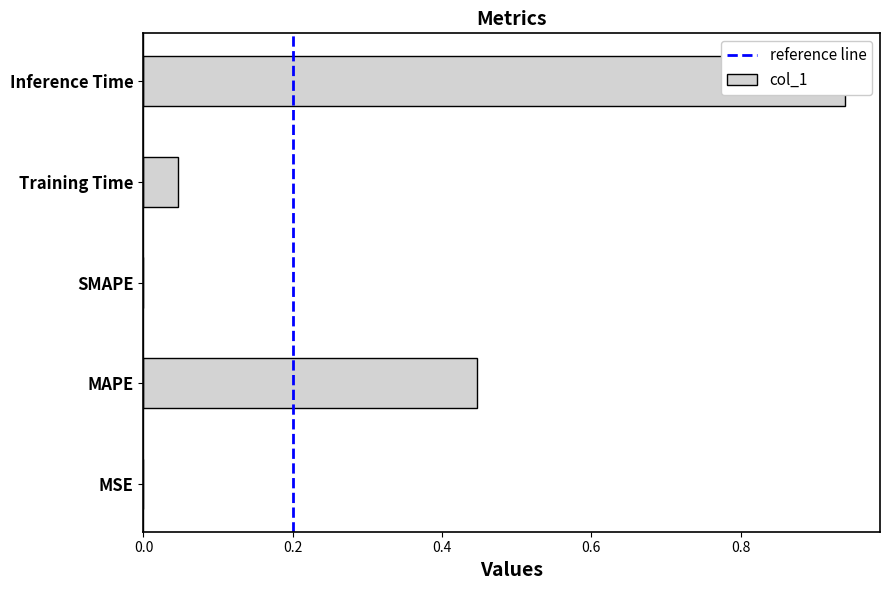

The value at SMAPE is -0.4. True or false?

False